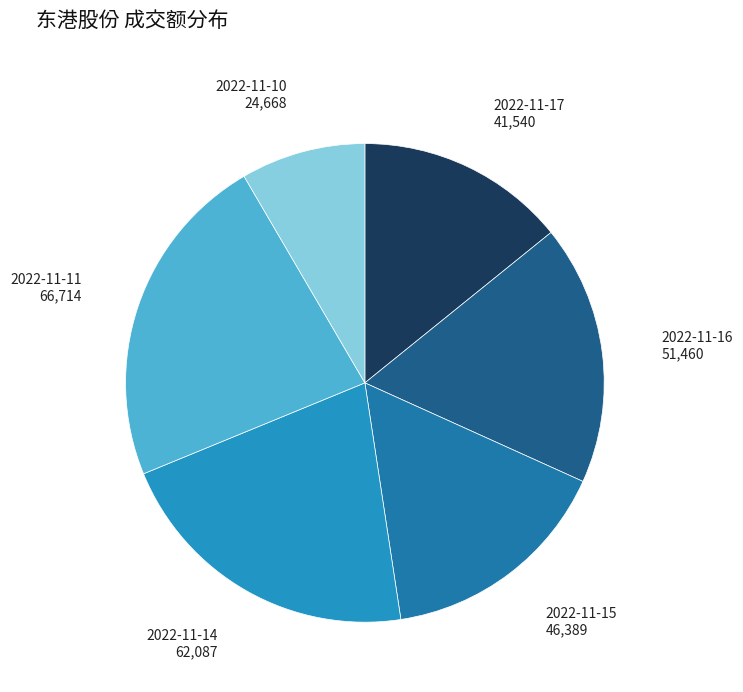

Which slice is the smallest?

2022-11-10